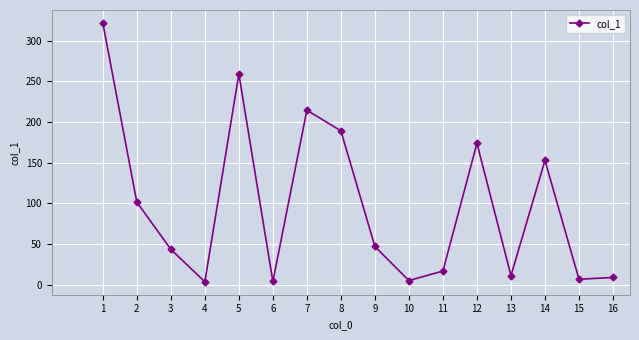

What is the value of the 9th point from the left?

46.8